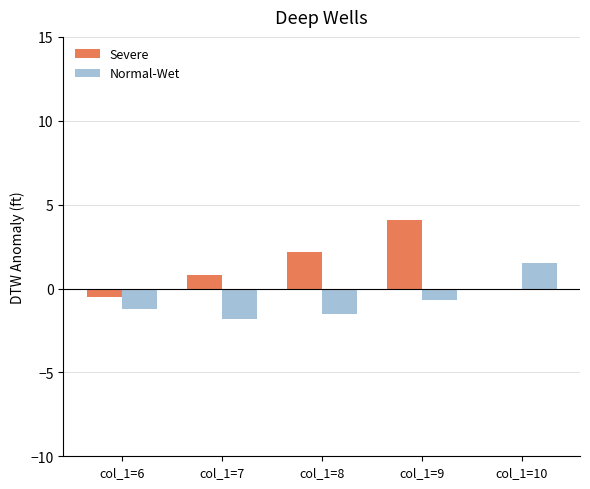

What is the maximum value shown in the chart?

4.1